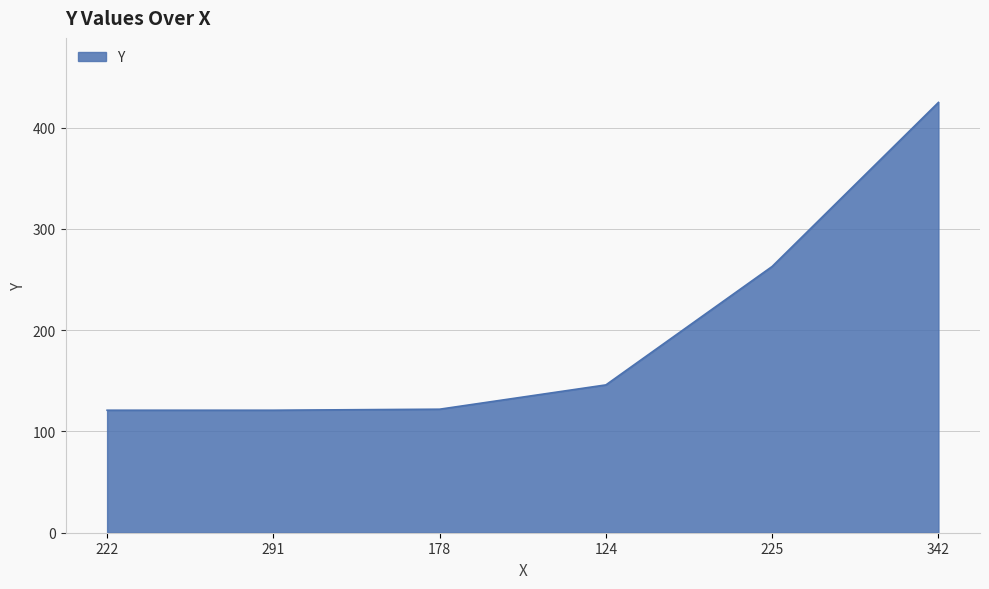

True or false: the data shows 129 at 342.

False